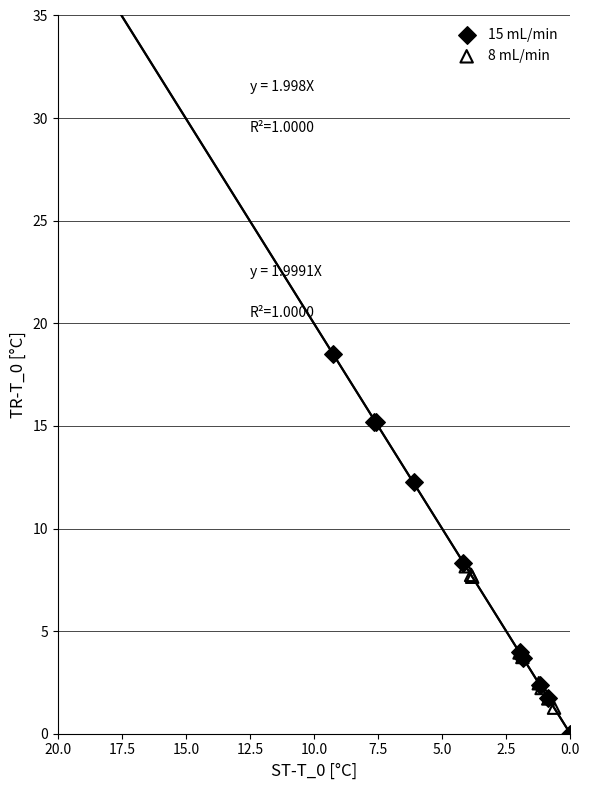

Which series reaches the maximum Y coordinate?

15 mL/min